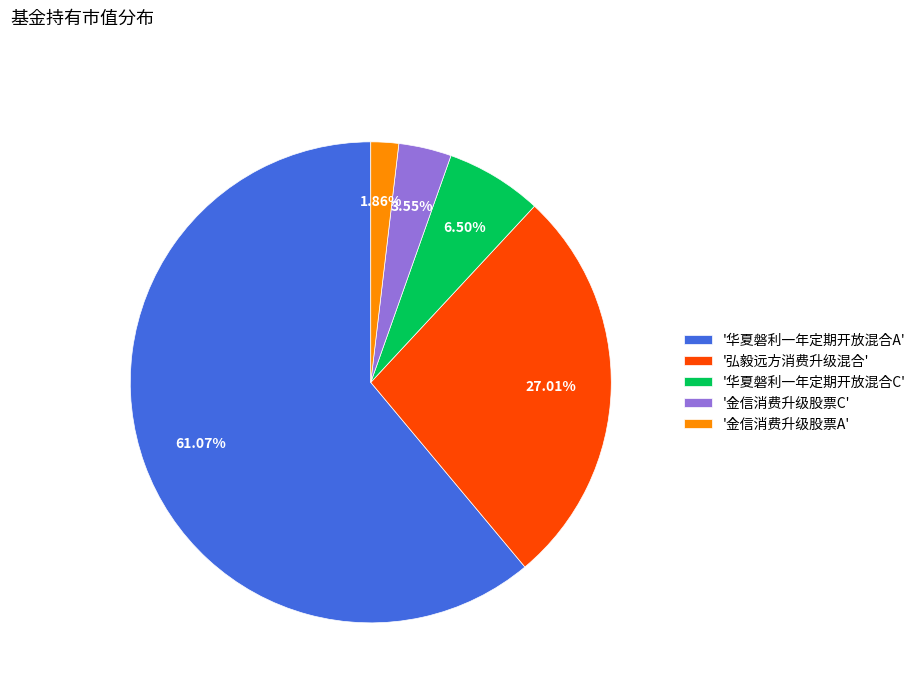

To the nearest percent, what is the average slice percentage?

20%